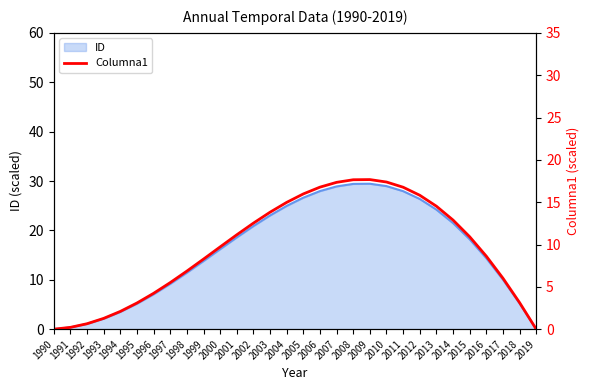

How many lines are shown in the chart?

1